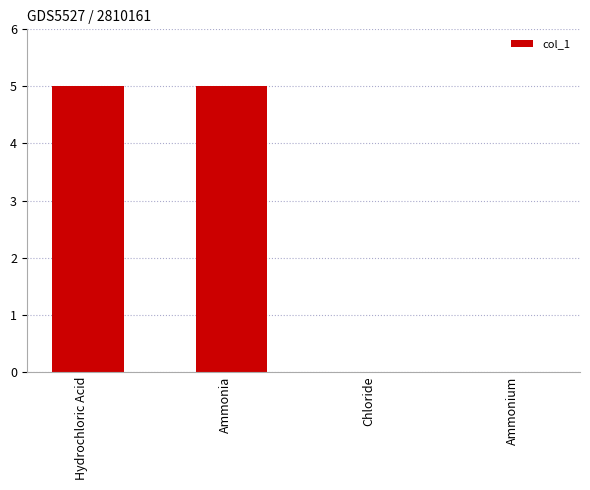

What is the sum of the values at Ammonium and Ammonia?

5